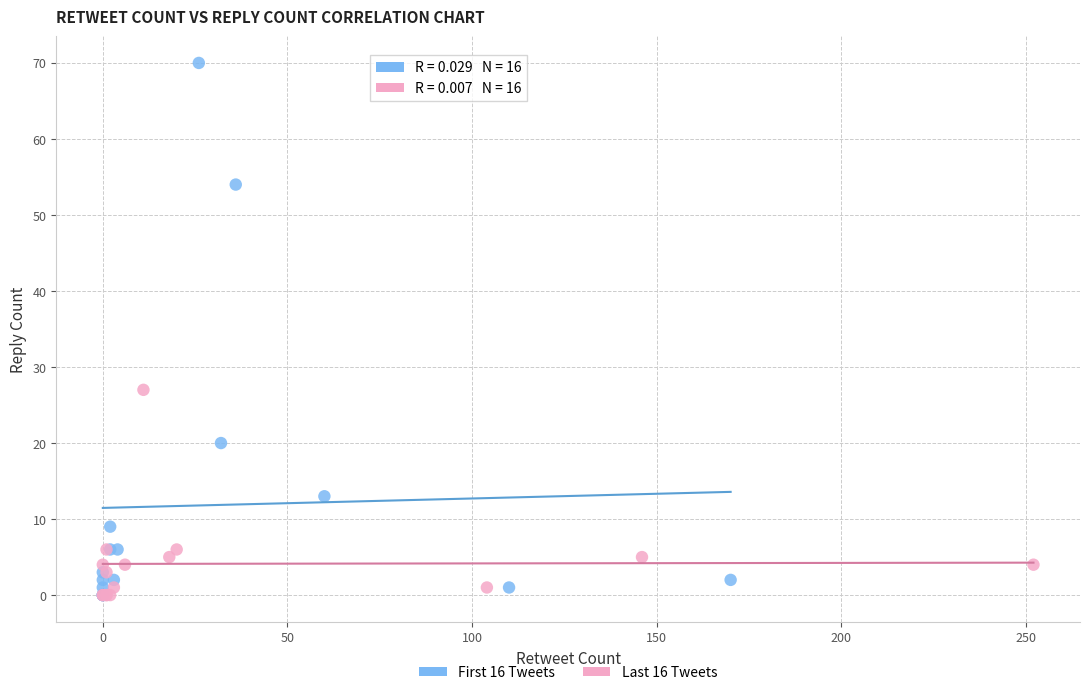

Which series has the largest Y range (max minus min)?

First 16 Tweets